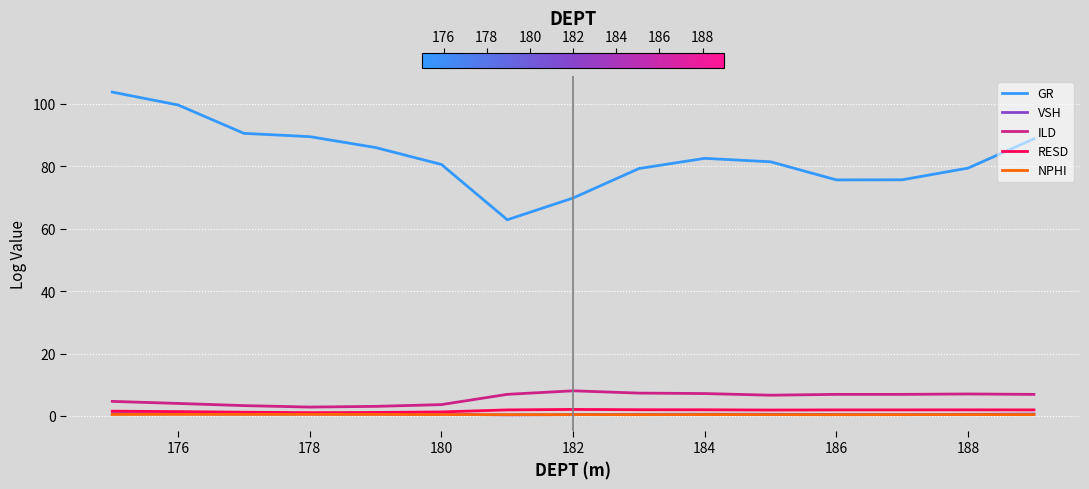

What is the maximum value for GR?

103.8